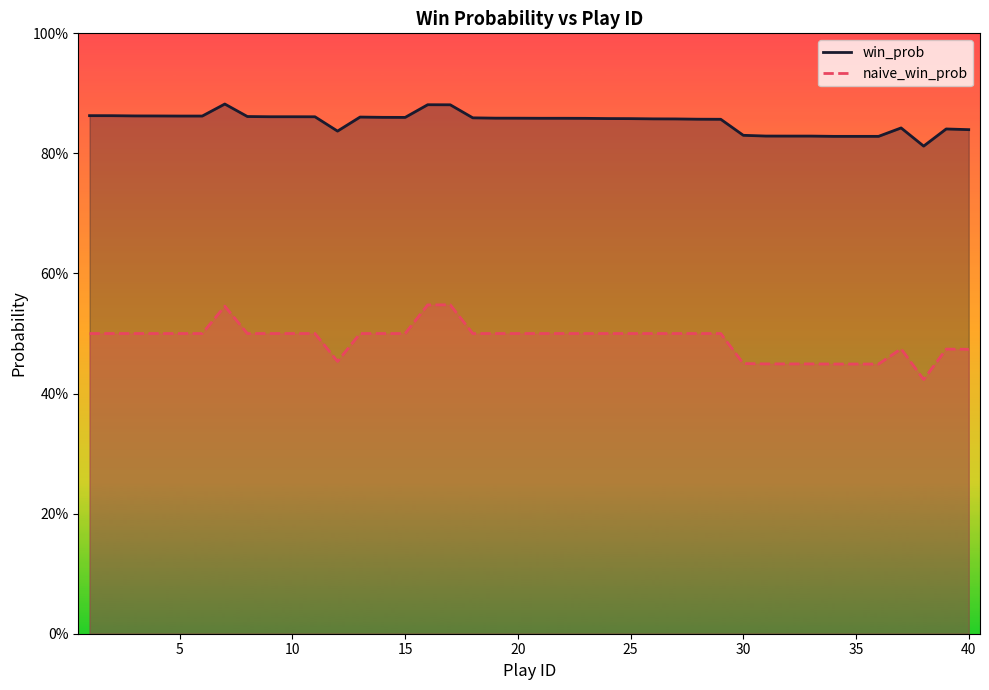

Between 14 and 25, which series saw the biggest shift?

win_prob